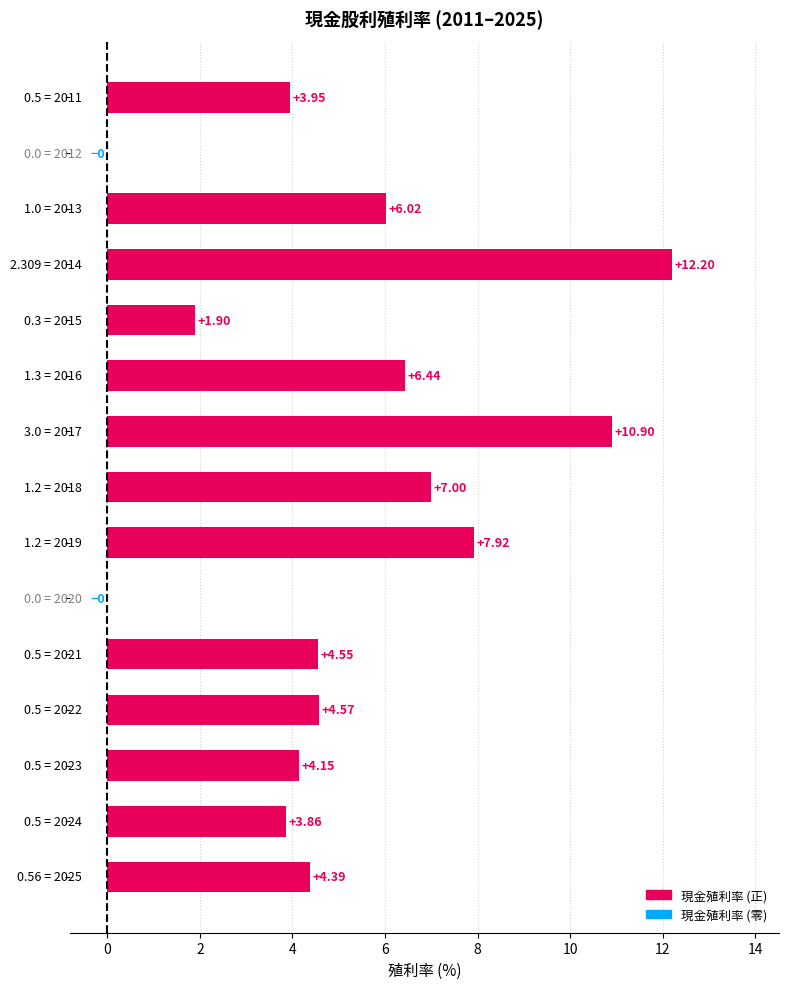

What is the sum of all values?

77.8